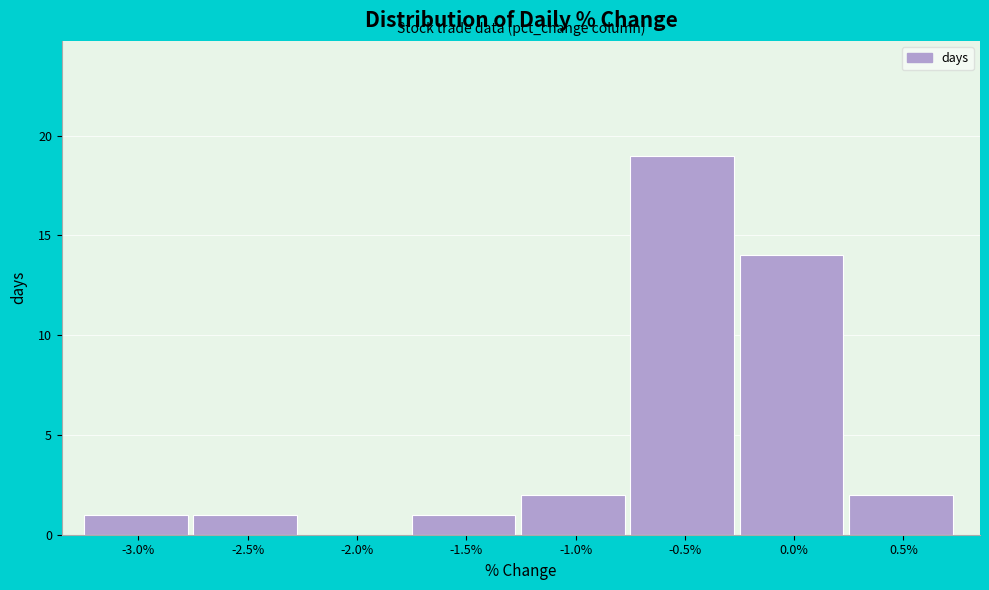

Reading left to right, list all the values displayed in this chart.

-3.0%=1	-2.5%=1	-2.0%=0	-1.5%=1	-1.0%=2	-0.5%=19	0.0%=14	0.5%=2